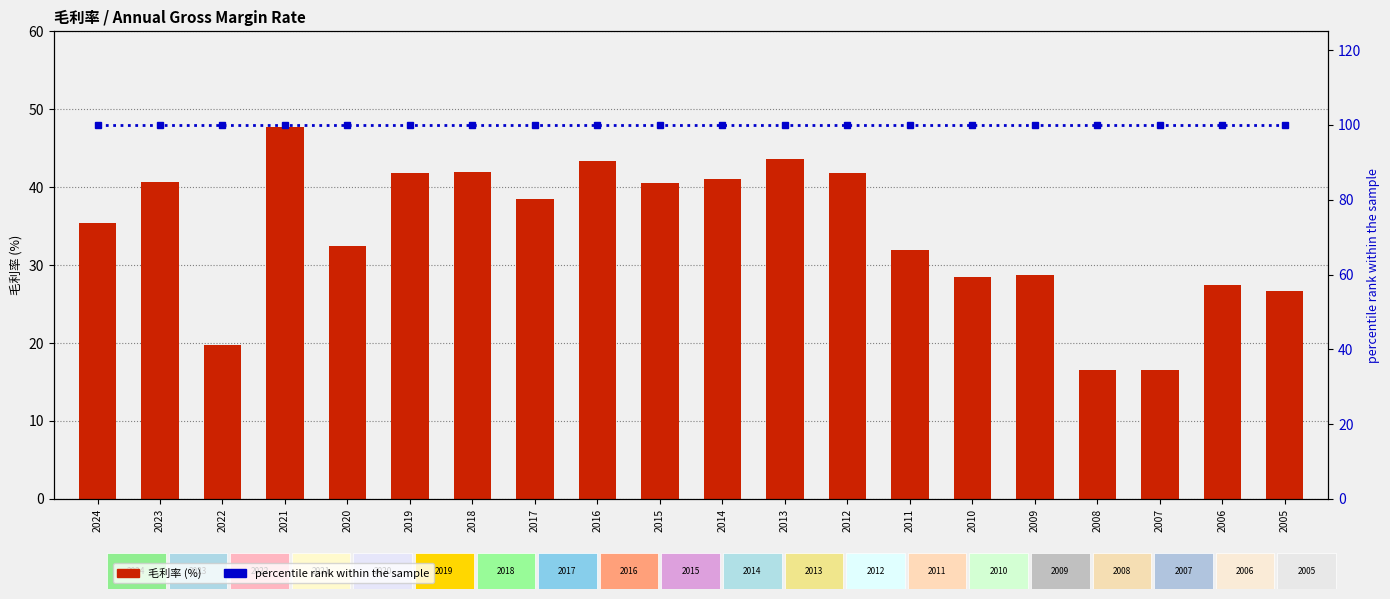

The percentile rank within the sample series shows 52.6 at 2019. True or false?

False